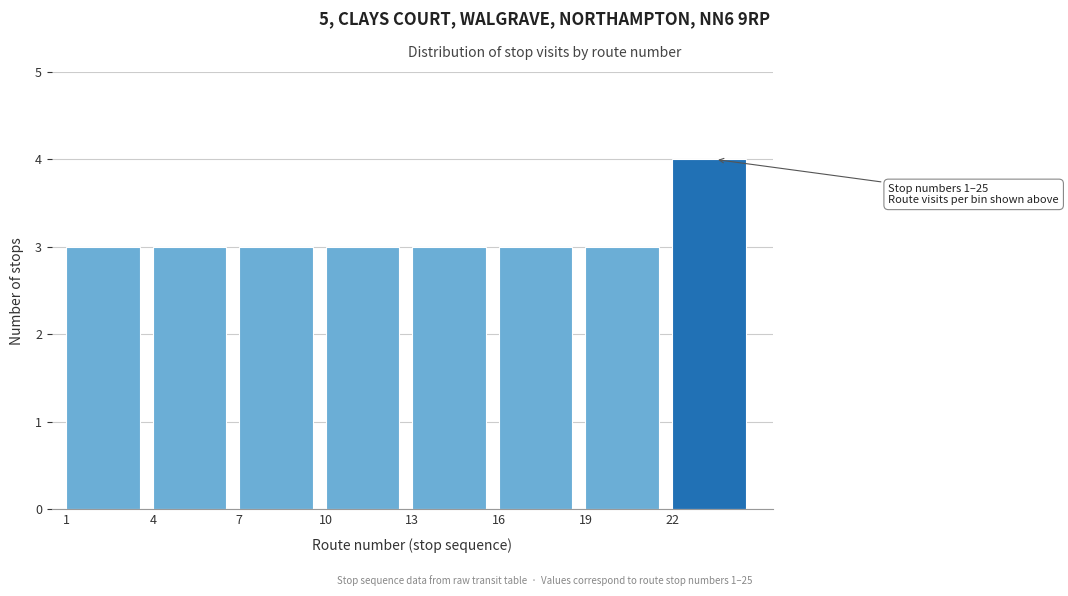

Over which range of the x-axis is the bar tallest?

22 to 25